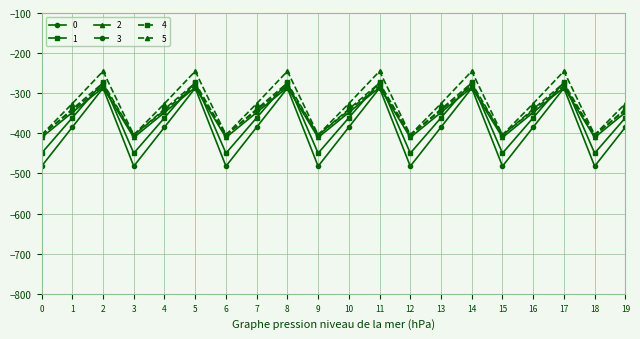

The 5 series shows -403.8 at 12. True or false?

True